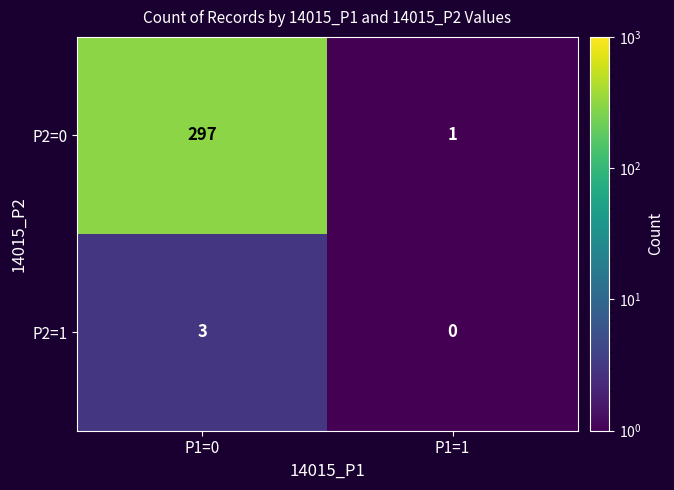

Reading left to right, transcribe all the data shown in this chart.

P2=0: P1=0=297	P1=1=1
P2=1: P1=0=3	P1=1=0